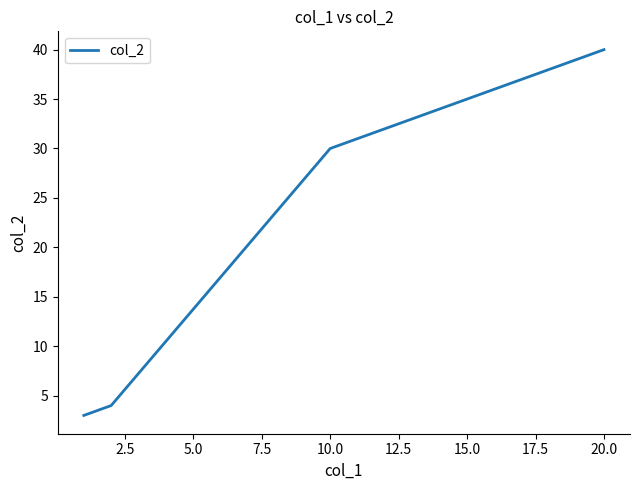

What is the maximum value shown in the chart?

40